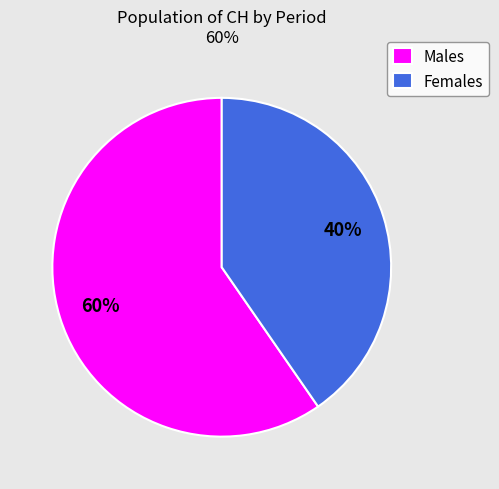

Is it true that Females is 29% of the pie?

False